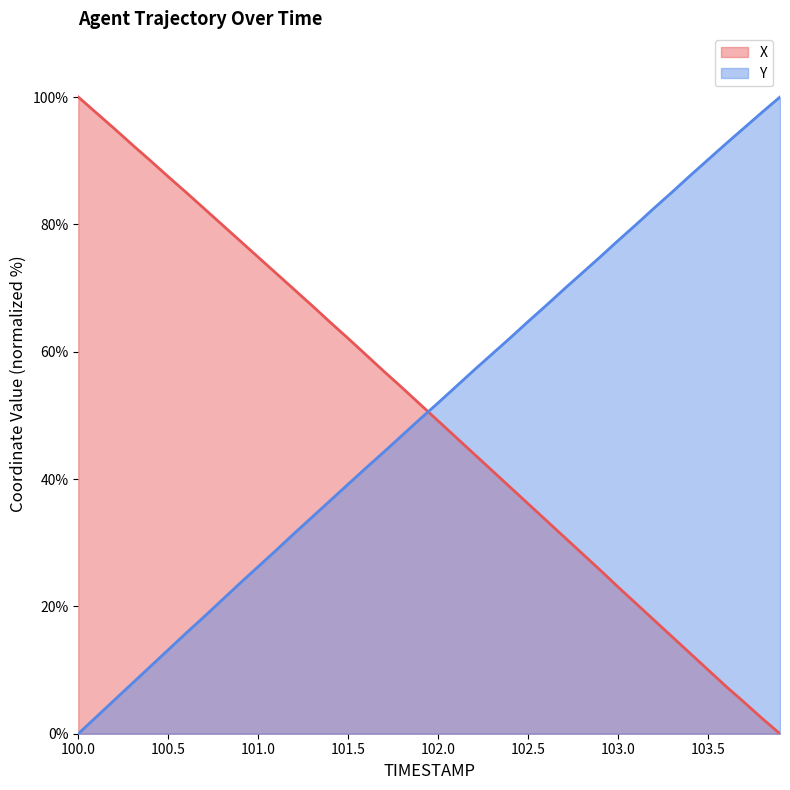

At which label does X reach its peak?

100.0